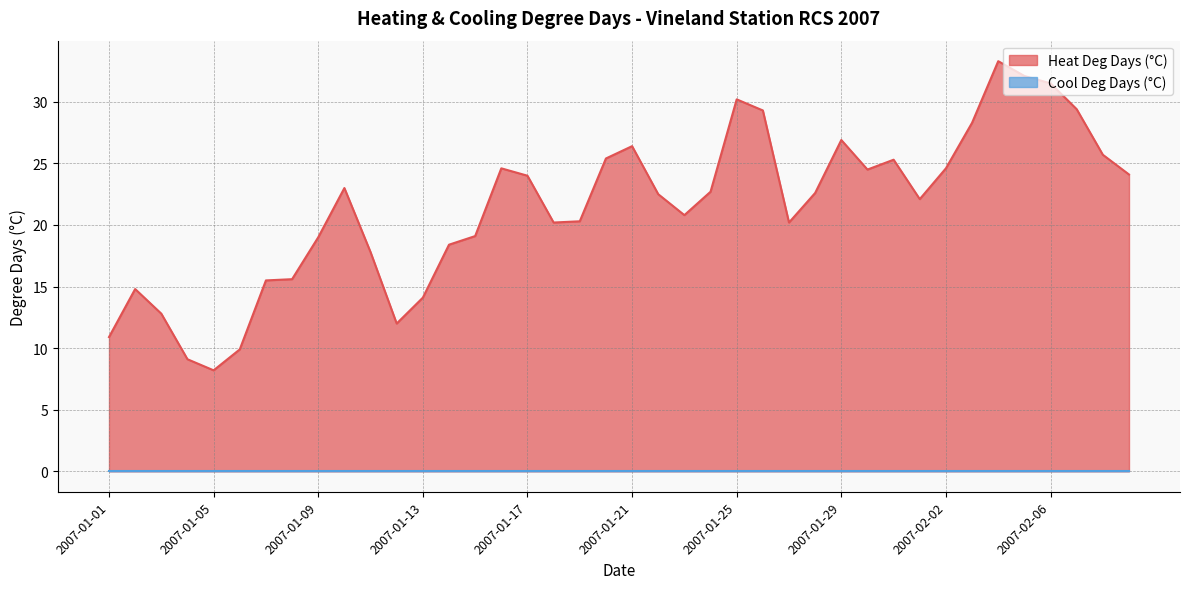

What is the average value?

21.4